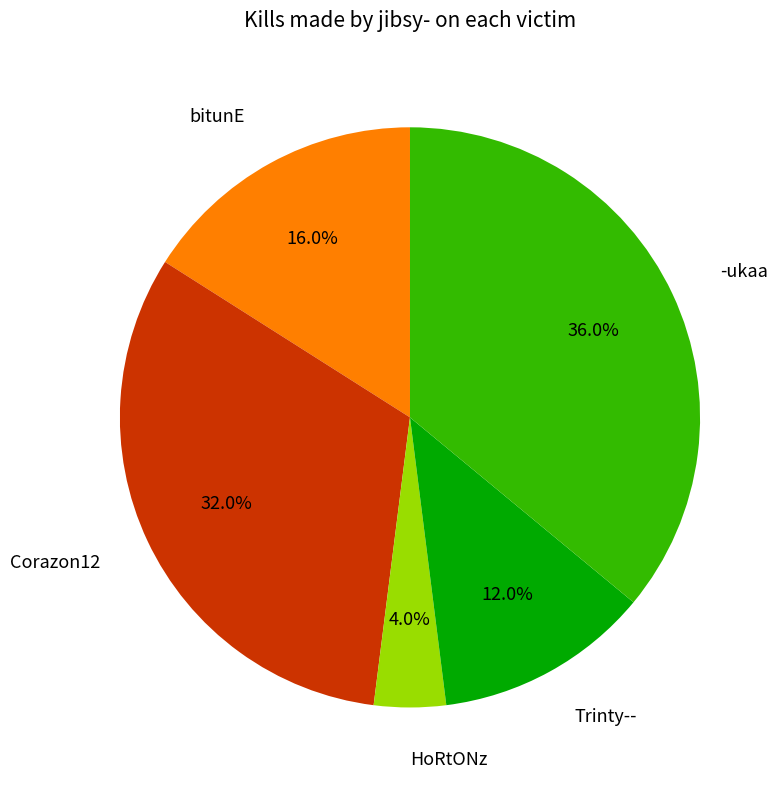

Does any single category account for the majority?

No